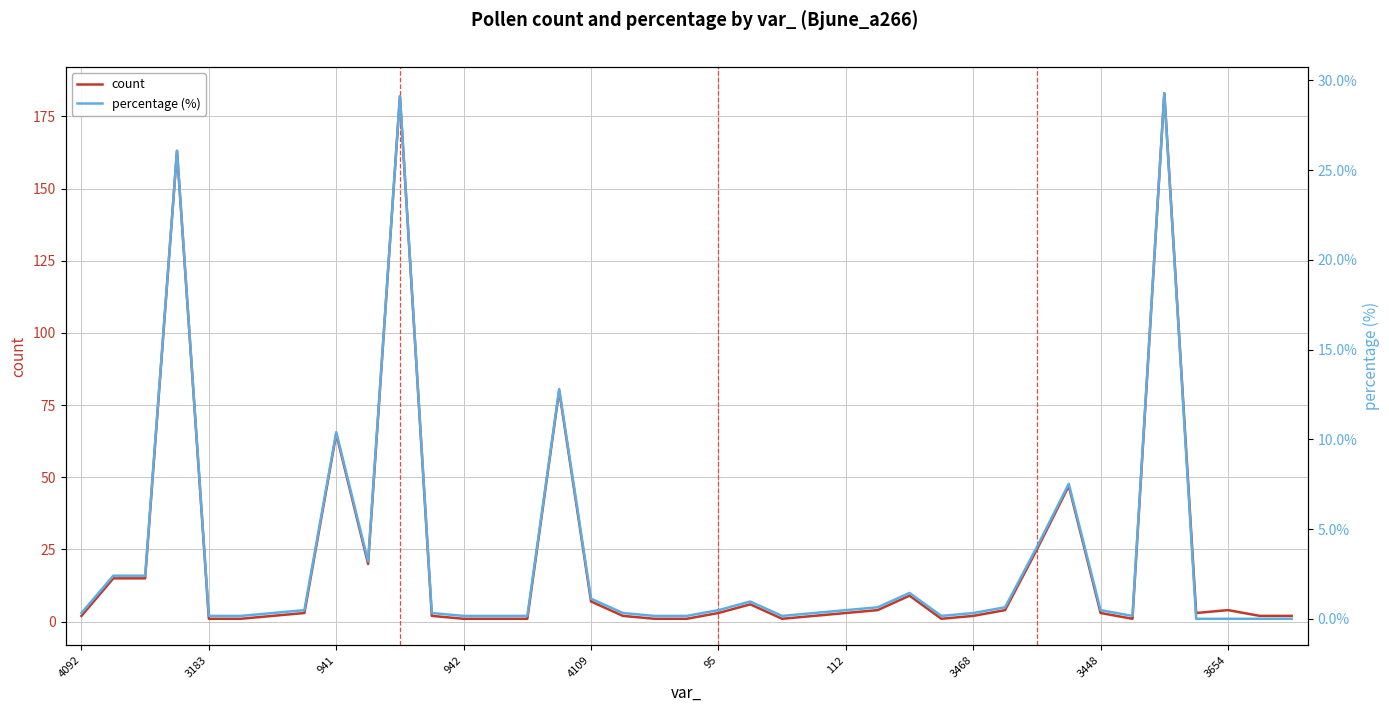

Does the chart display data point markers on the line(s)?

No